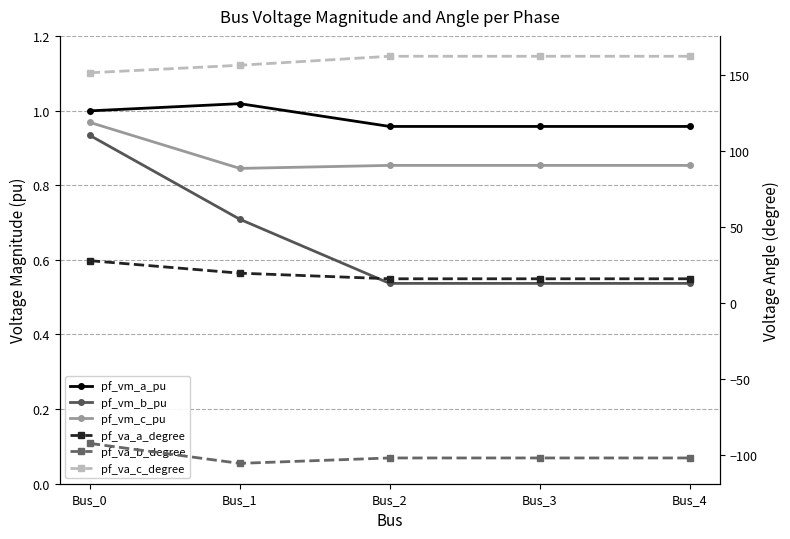

Which series has the largest total across all categories?

pf_va_c_degree